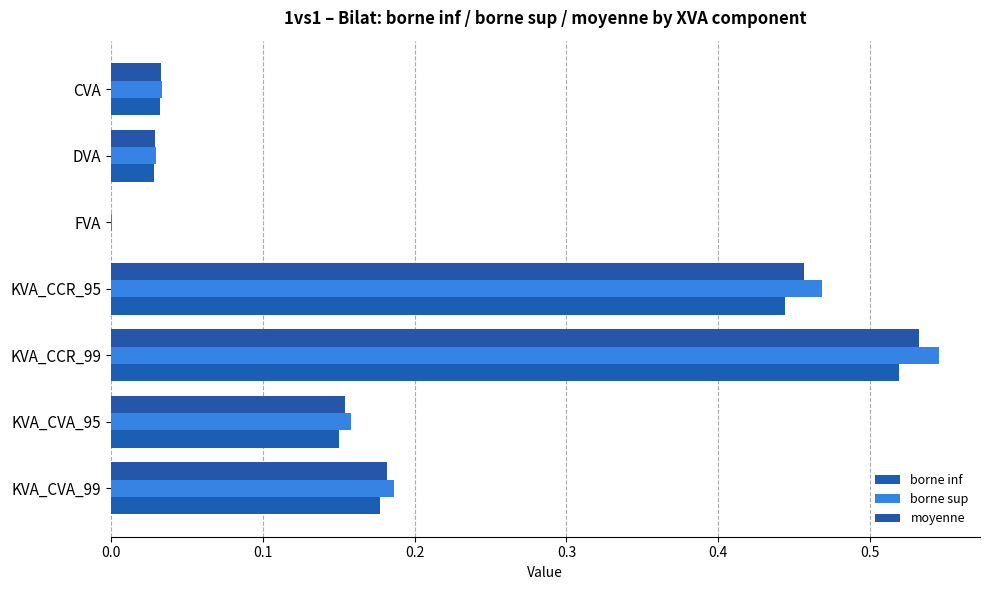

Count the number of categories in the chart.

7